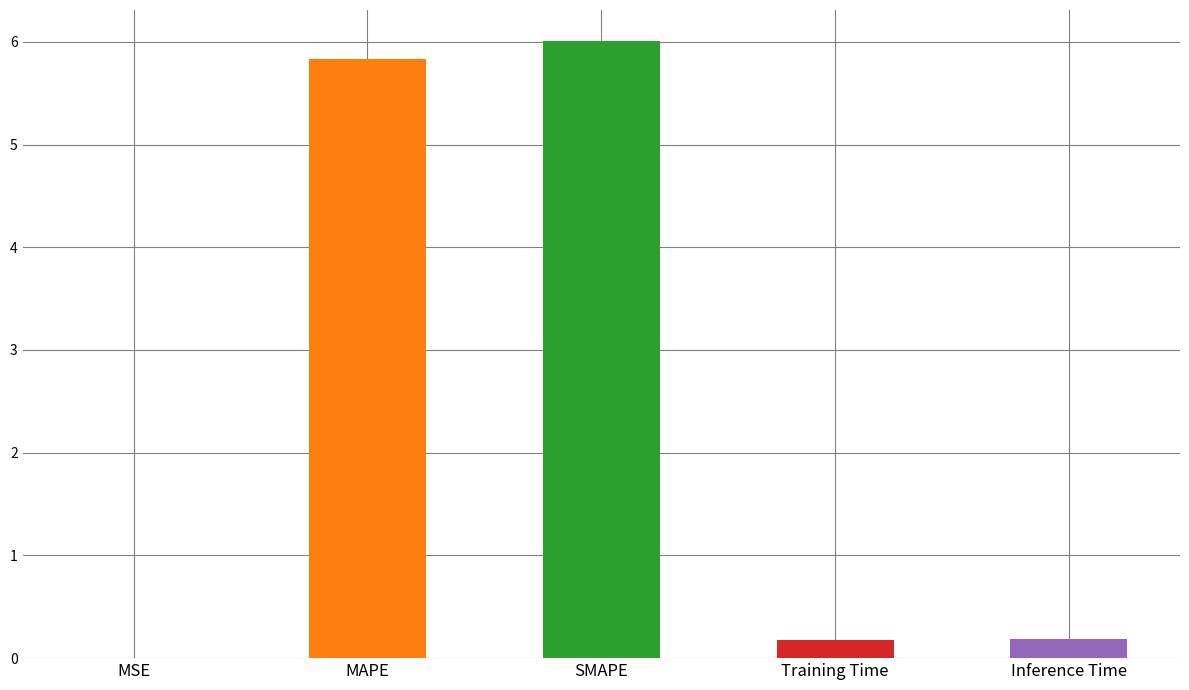

How many bars are there in total?

5